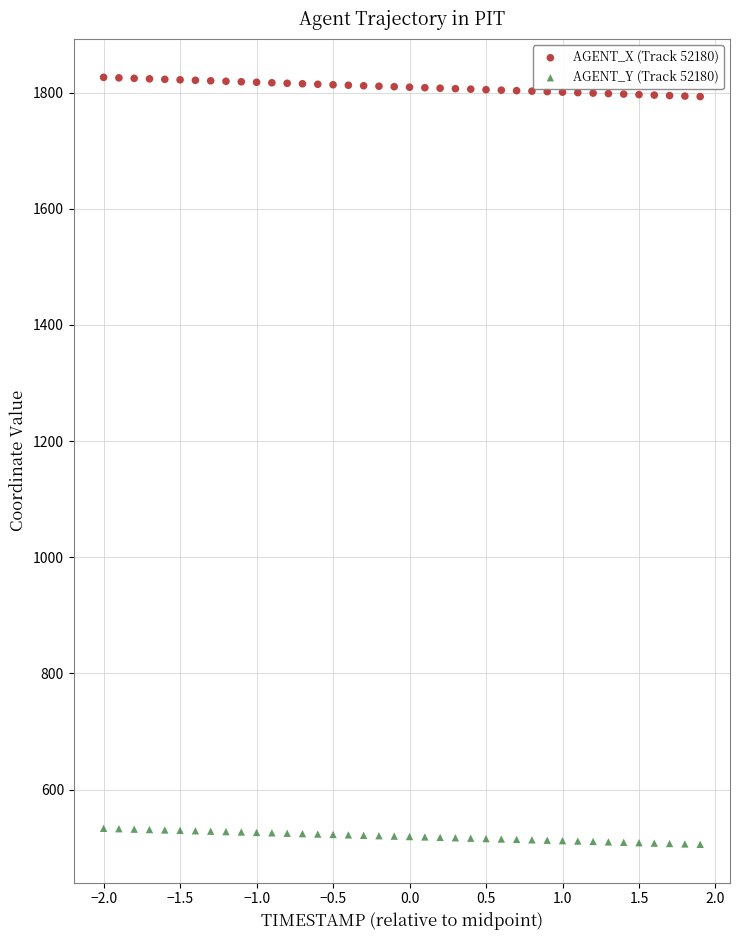

Which series contains the highest Y value?

AGENT_X (Track 52180)